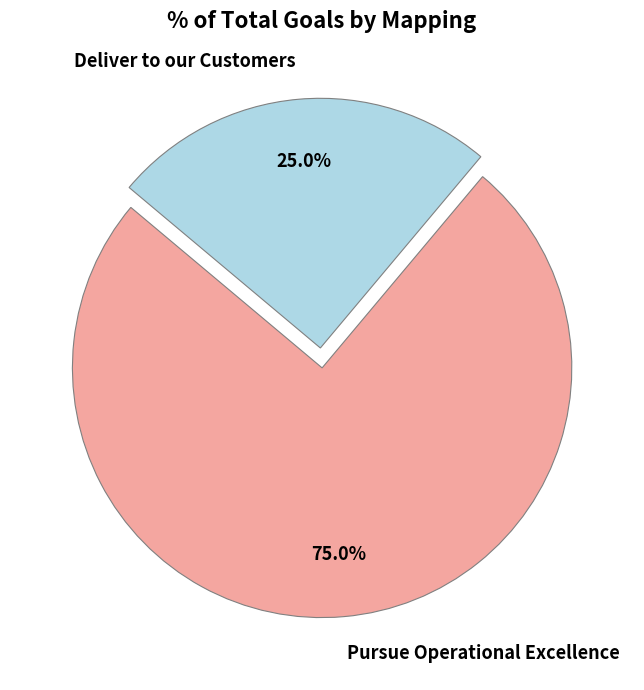

Which has a higher value, Deliver to our Customers or Pursue Operational Excellence?

Pursue Operational Excellence